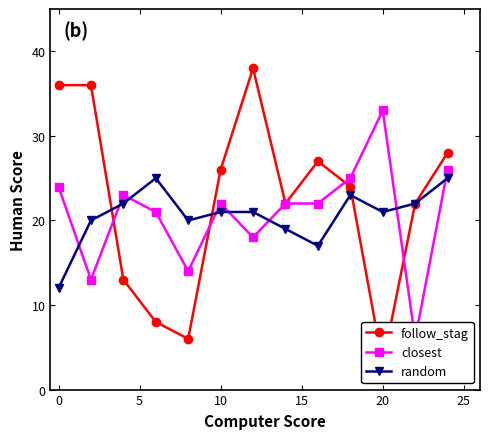

True or false: random has more than 1 points higher than both neighbors.

True